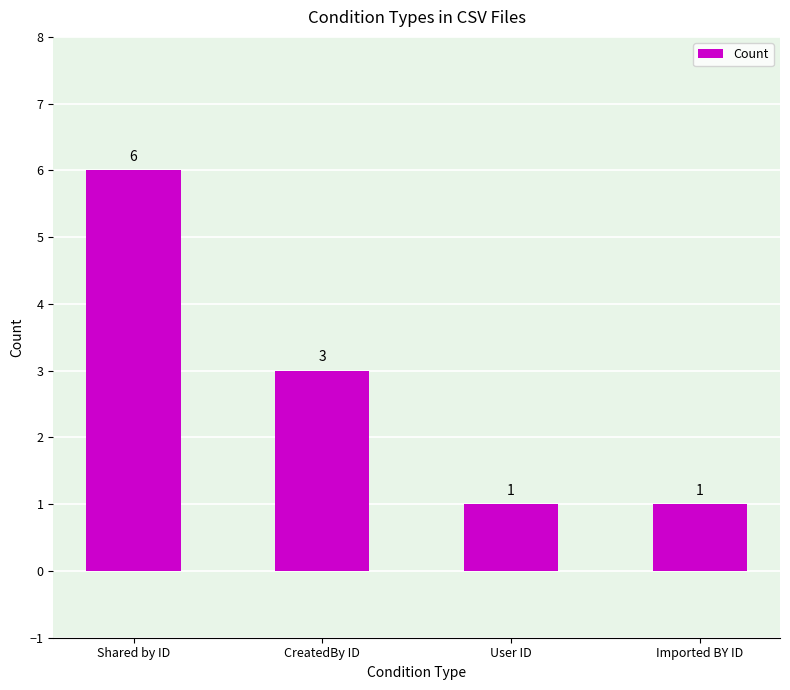

Are the bars grouped side by side (vs. stacked)?

No